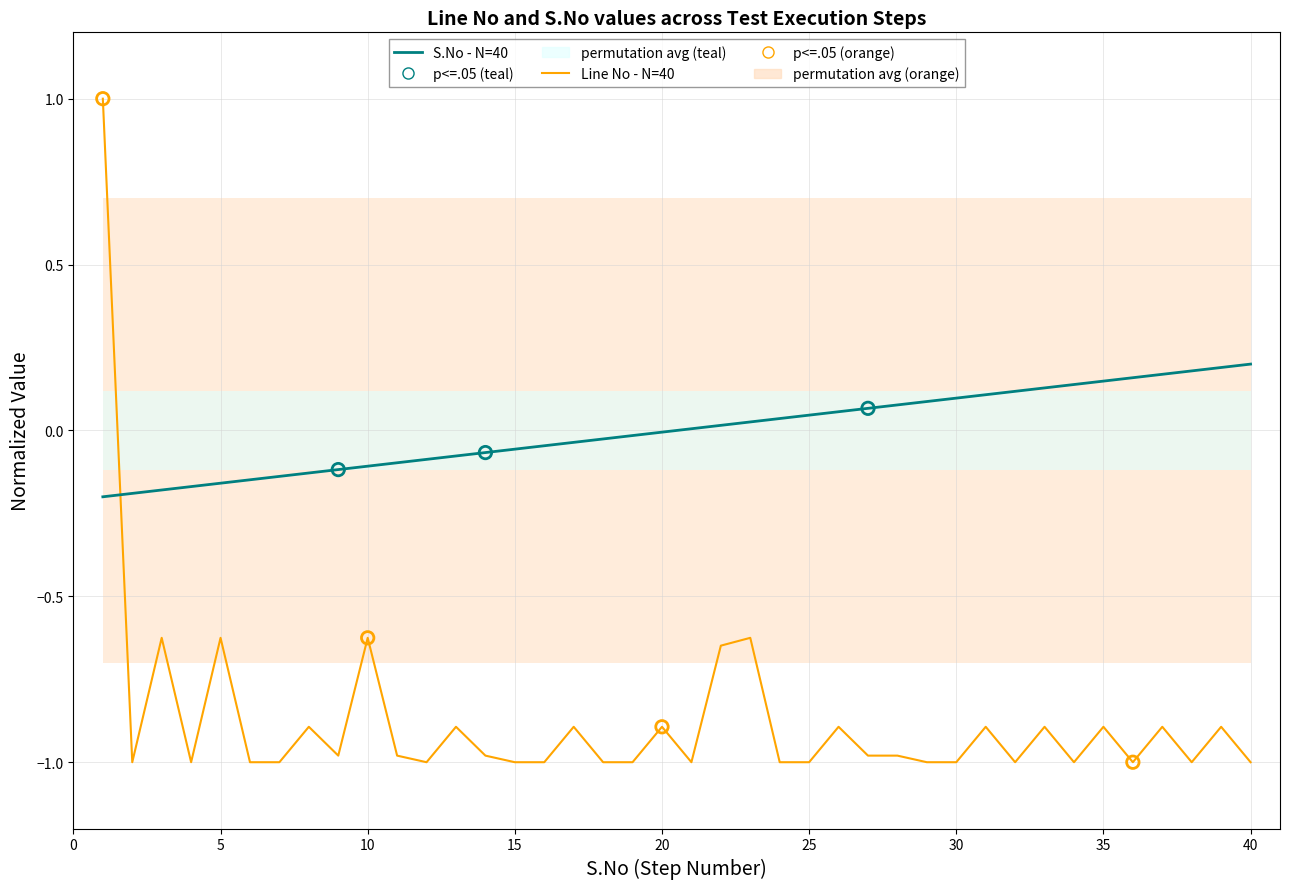

At how many categories does at least one series exceed 0?

21